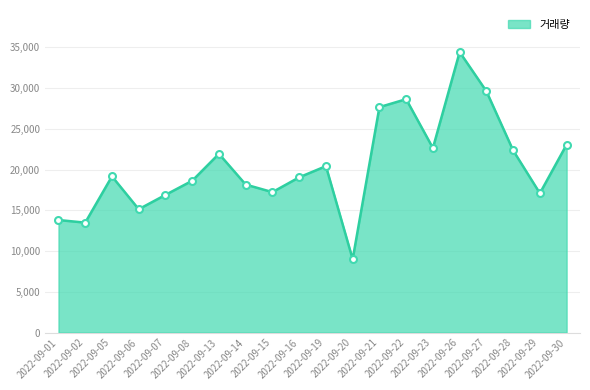

What is the difference between the maximum and minimum values?

25427